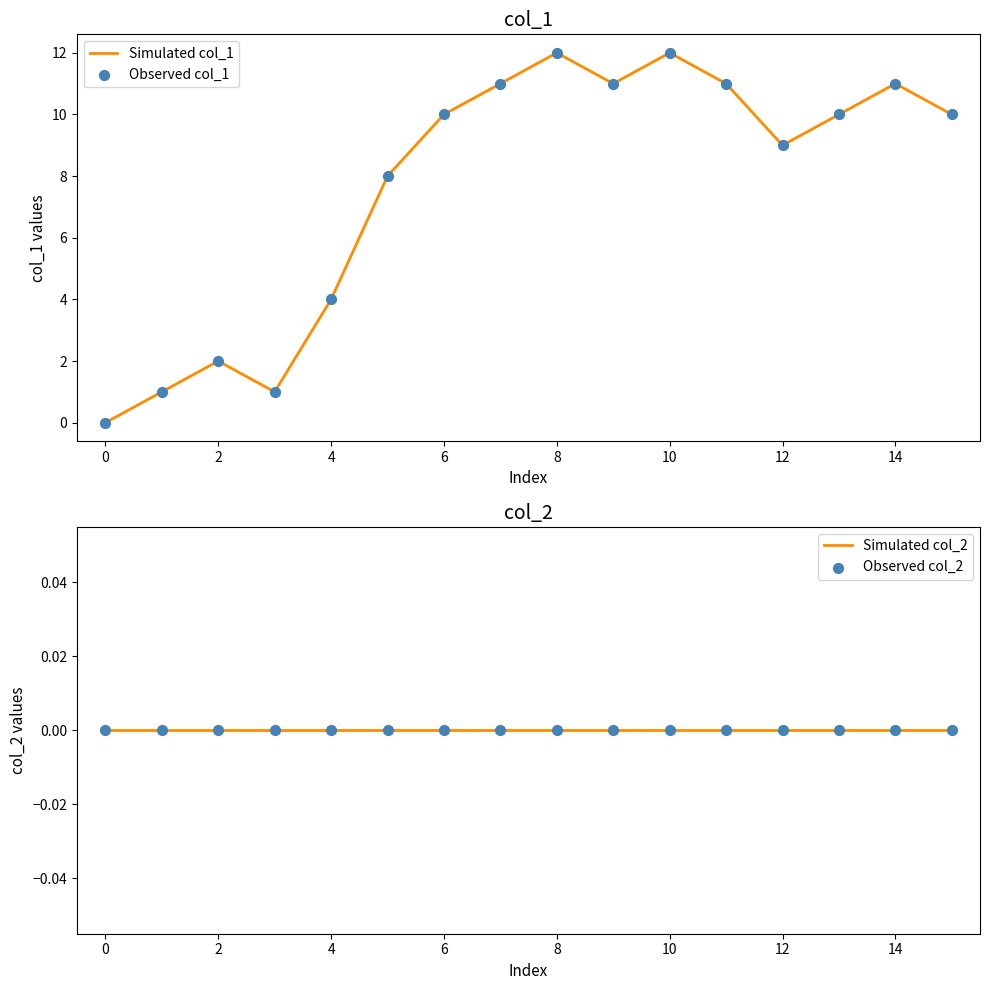

True or false: Simulated col_1 has a value of 4 at 4.

True